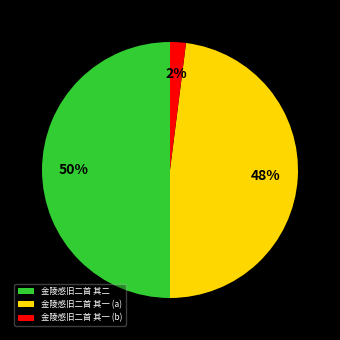

Count the number of slices in the pie.

3